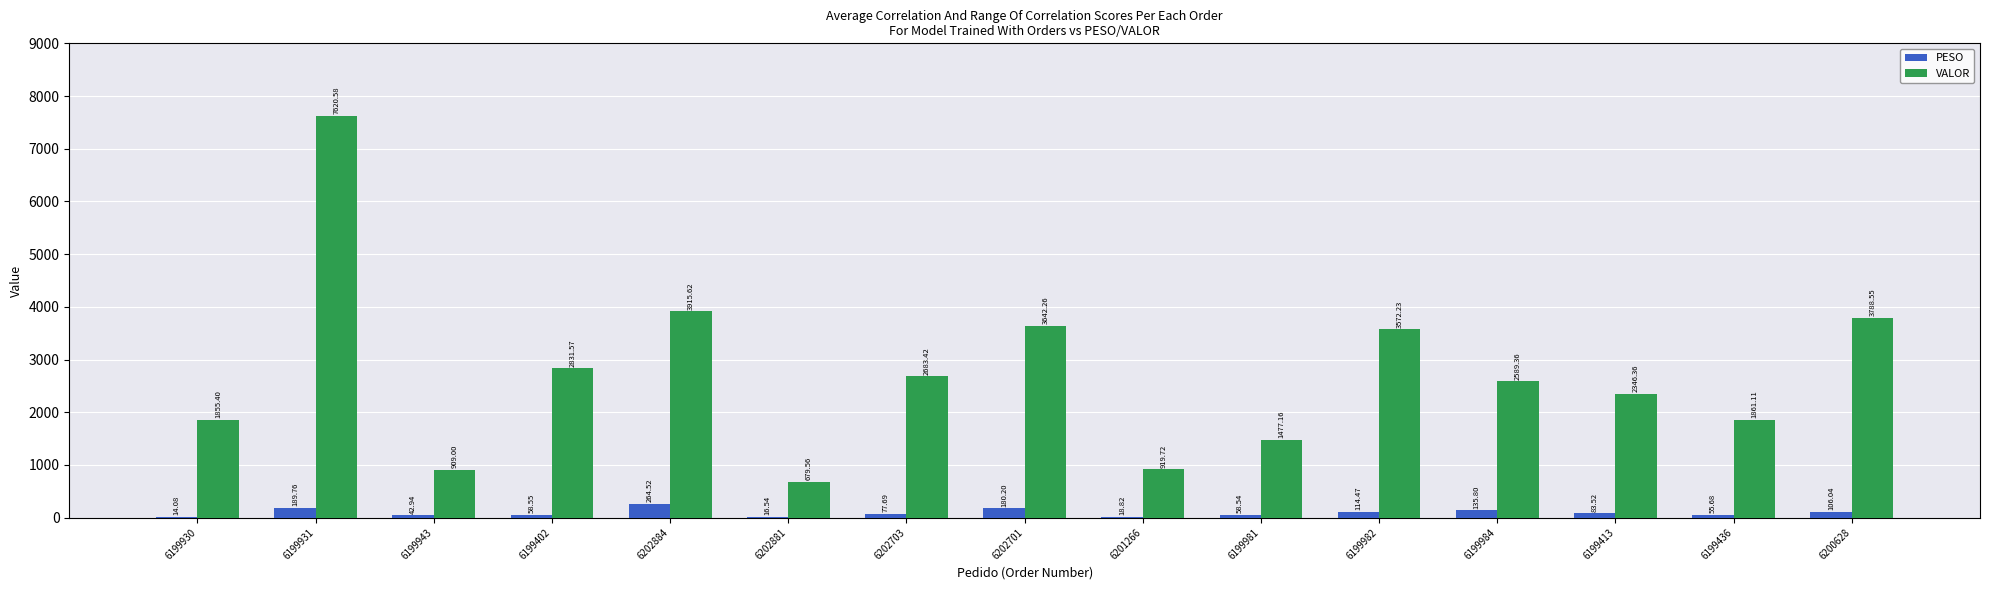

Which series has the largest range (max minus min)?

VALOR